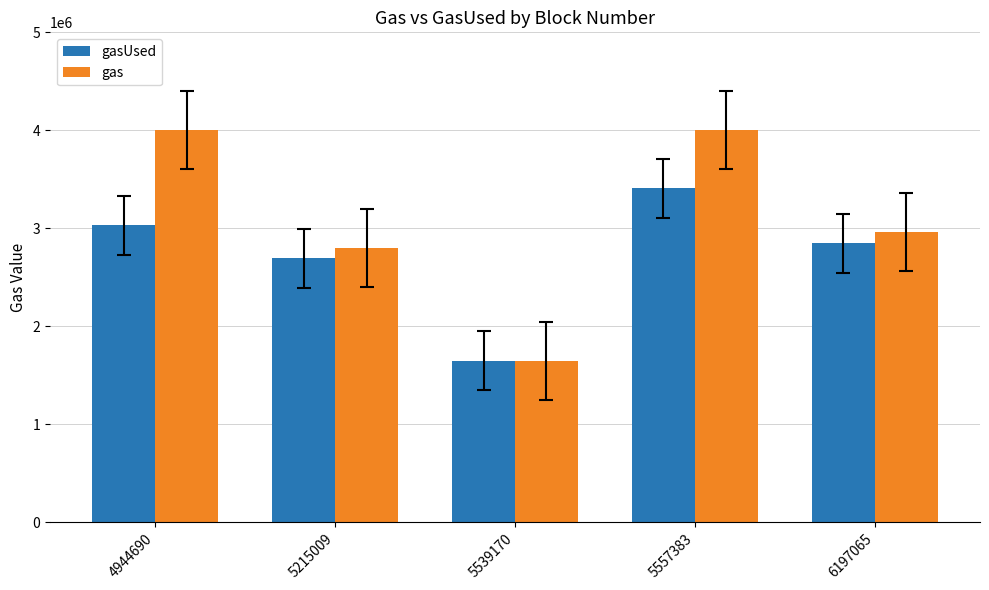

Reading left to right, extract all data points from this chart.

gasUsed: 4944690=3029545	5215009=2693529	5539170=1645449	5557383=3406312	6197065=2844585
gas: 4944690=4000000	5215009=2800000	5539170=1645734	5557383=4000000	6197065=2960000